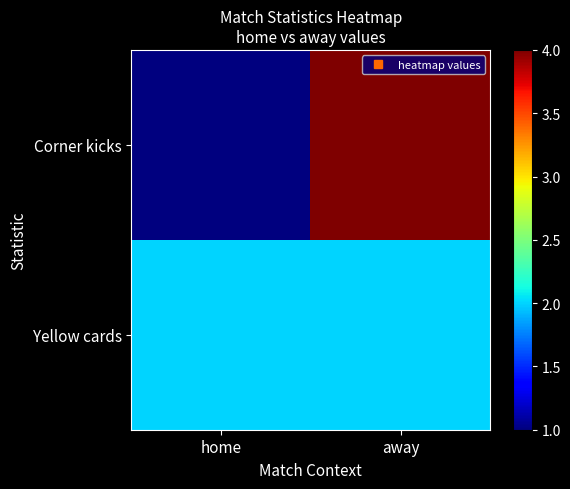

Reading left to right, extract all data points from this chart.

Corner kicks: home=1	away=4
Yellow cards: home=2	away=2